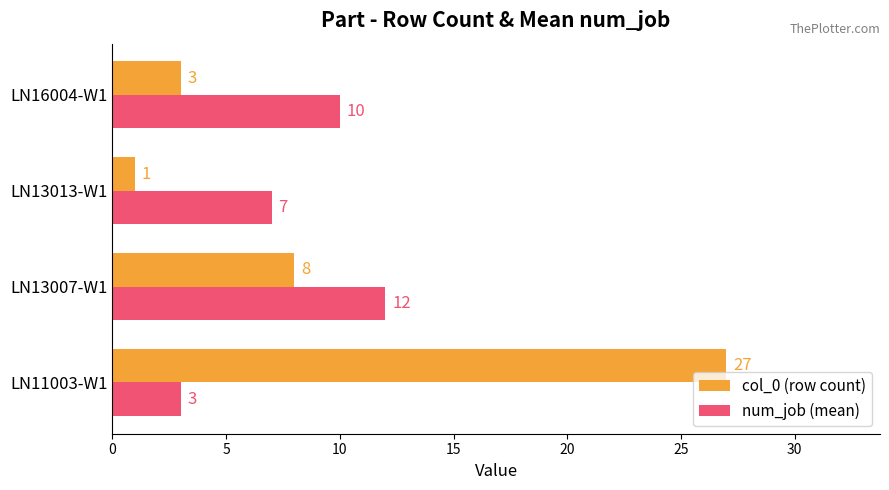

What is the lowest value of the num_job (mean) series?

3